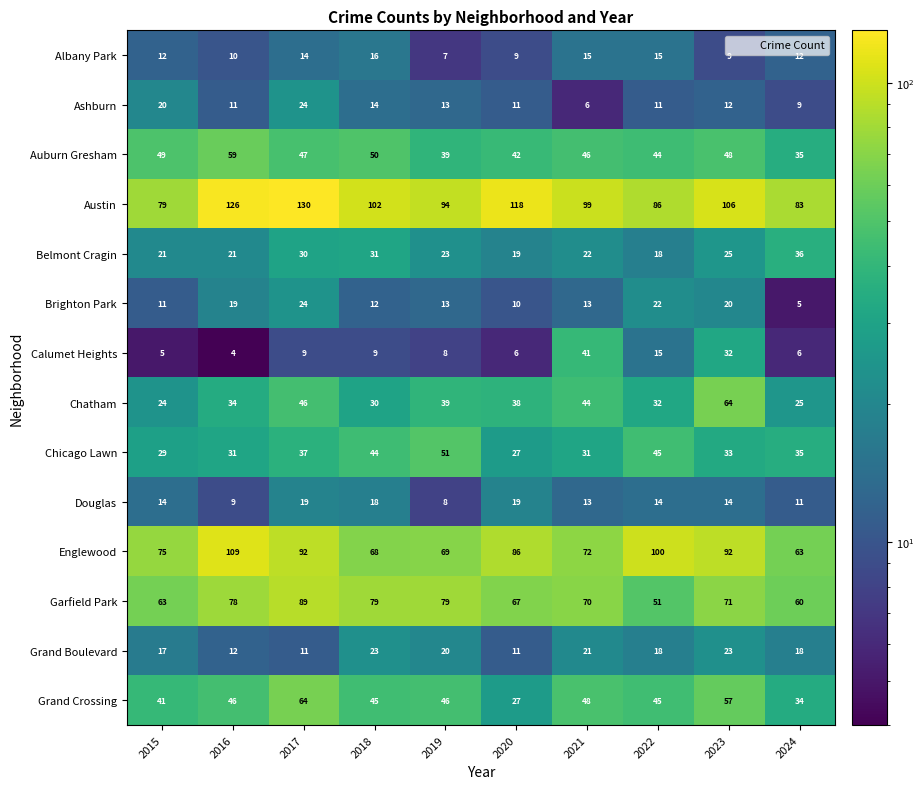

The value of Grand Boulevard at 2019 is 14. True or false?

False